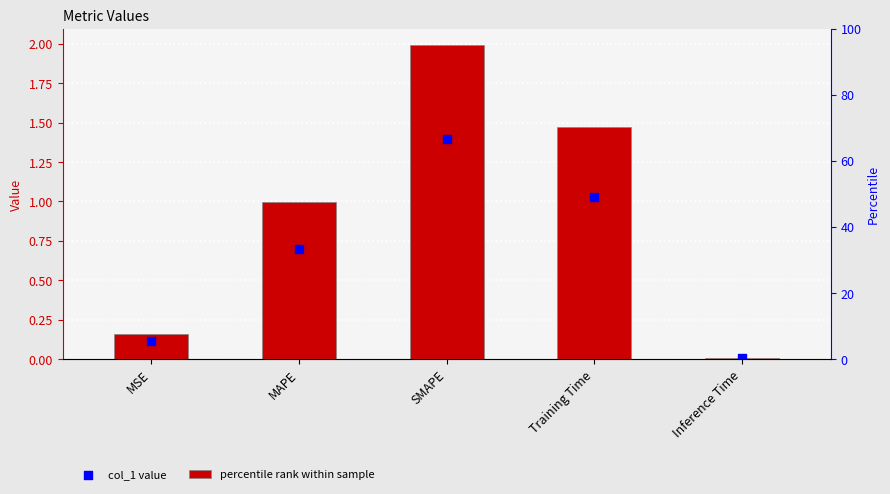

Which series contains the highest Y value?

col_1